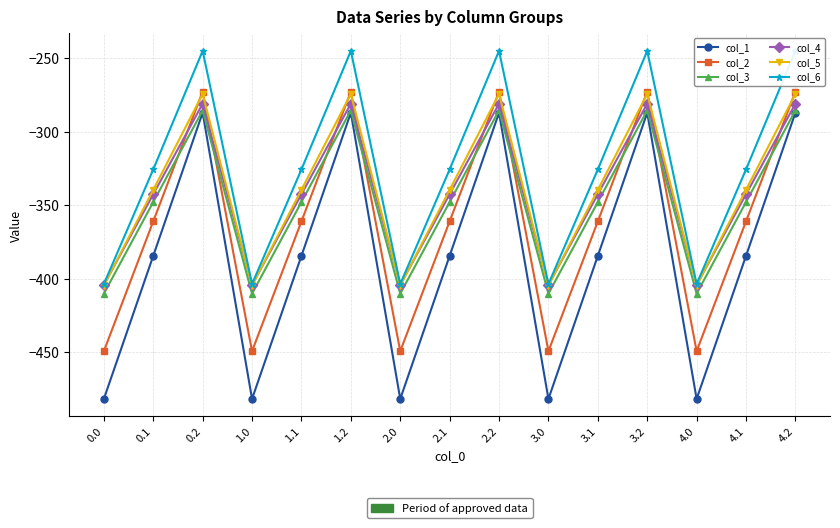

Does the chart display data point markers on the line(s)?

Yes